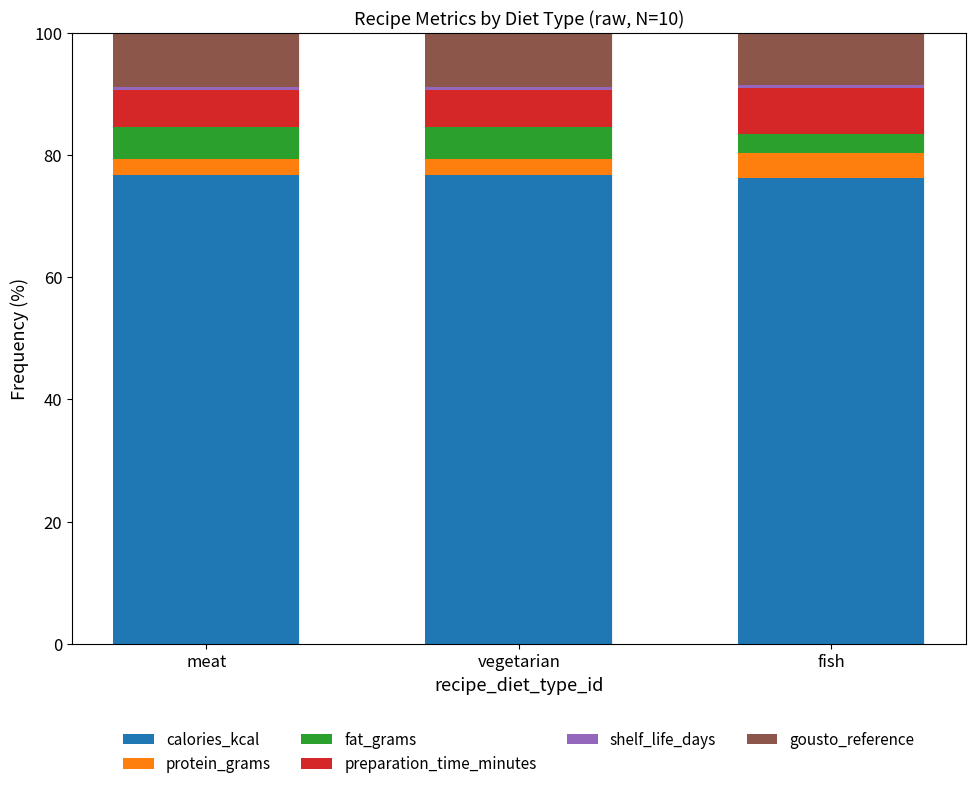

What is the maximum value for calories_kcal?

76.7